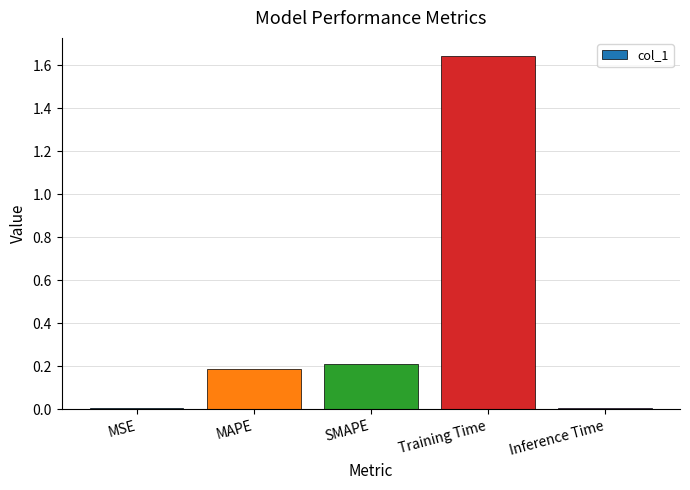

The chart shows a value of 0.0 at MSE. True or false?

True